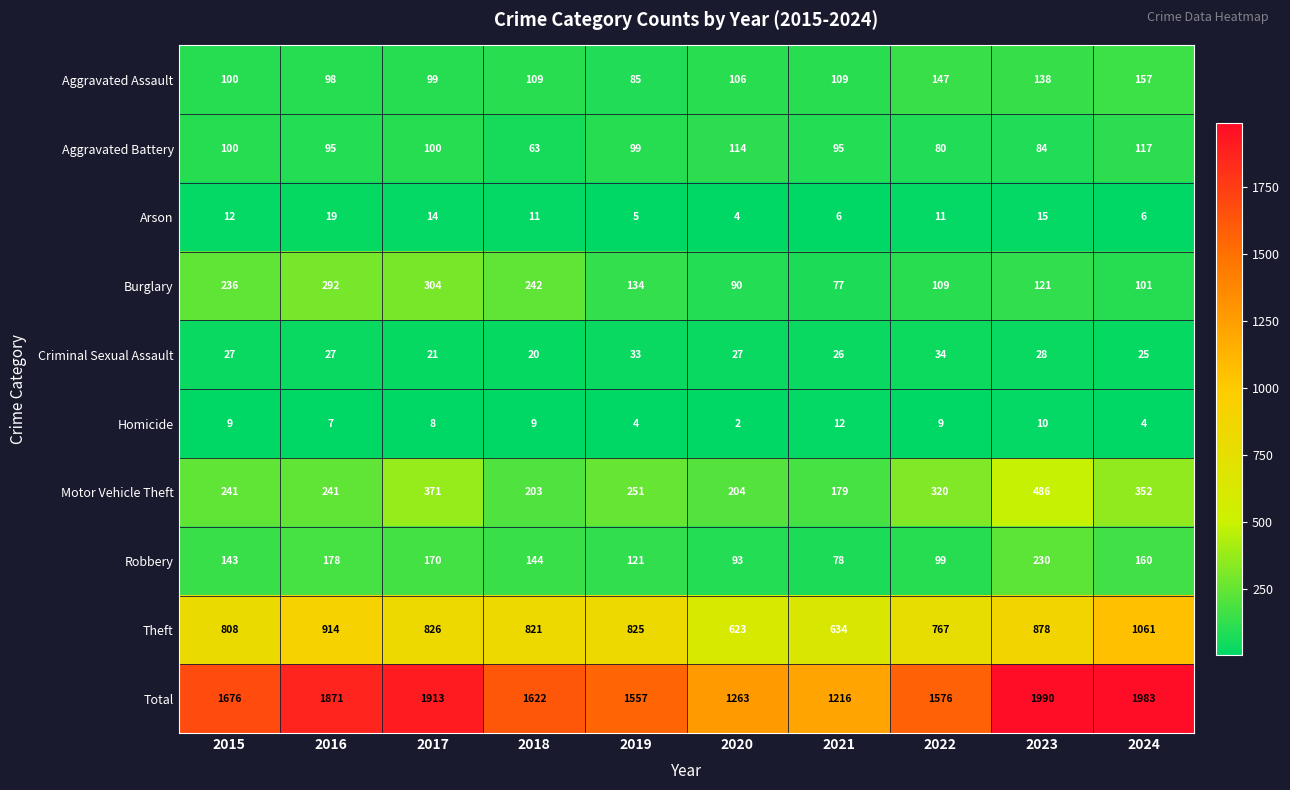

Which label corresponds to the largest value in the chart?

2023